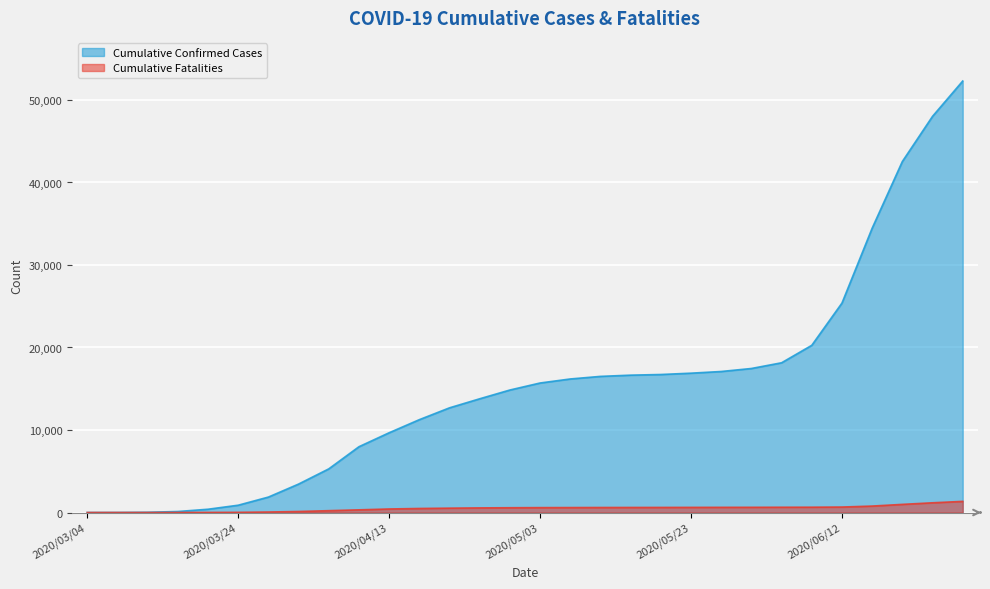

List the series in order of their overall mean, lowest first.

Cumulative Fatalities, Cumulative Confirmed Cases